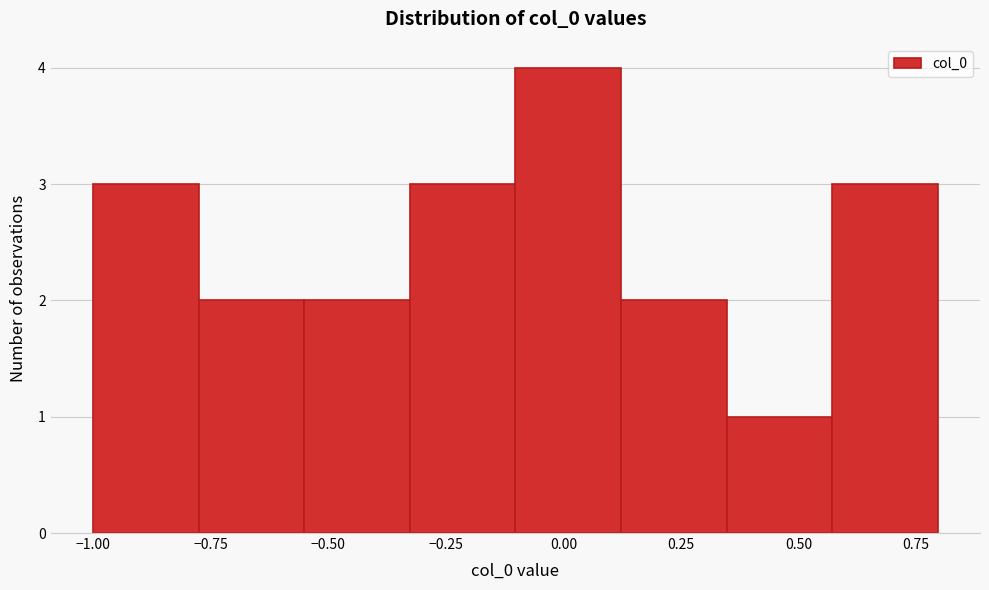

Which range on the x-axis has the tallest bar?

-0.10 to 0.10